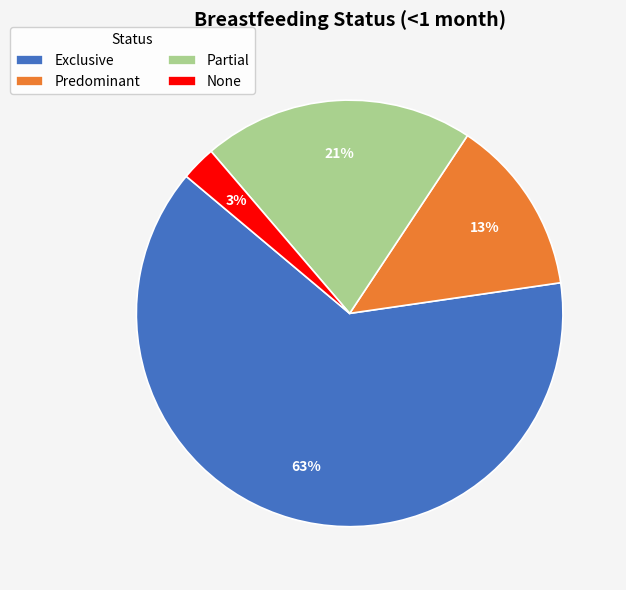

Which category accounts for the majority?

Exclusive